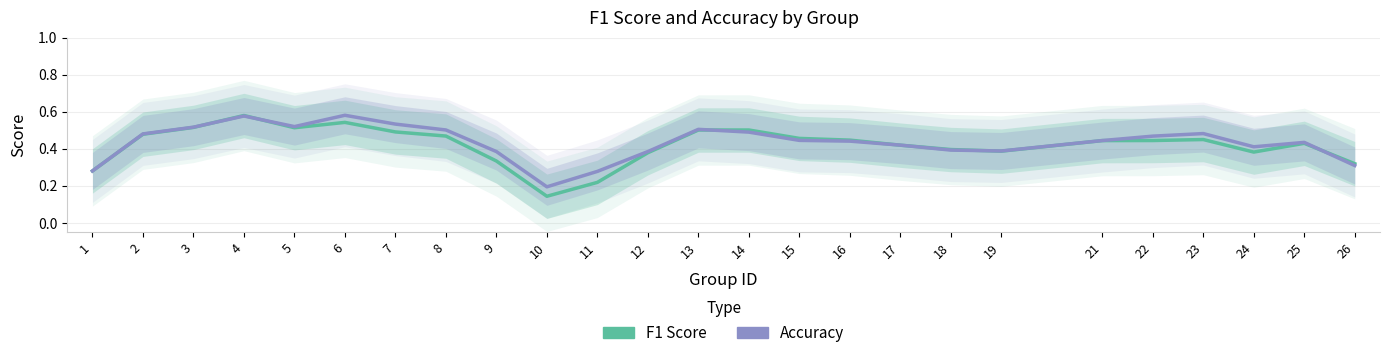

What is the minimum value for accuracy?

0.2